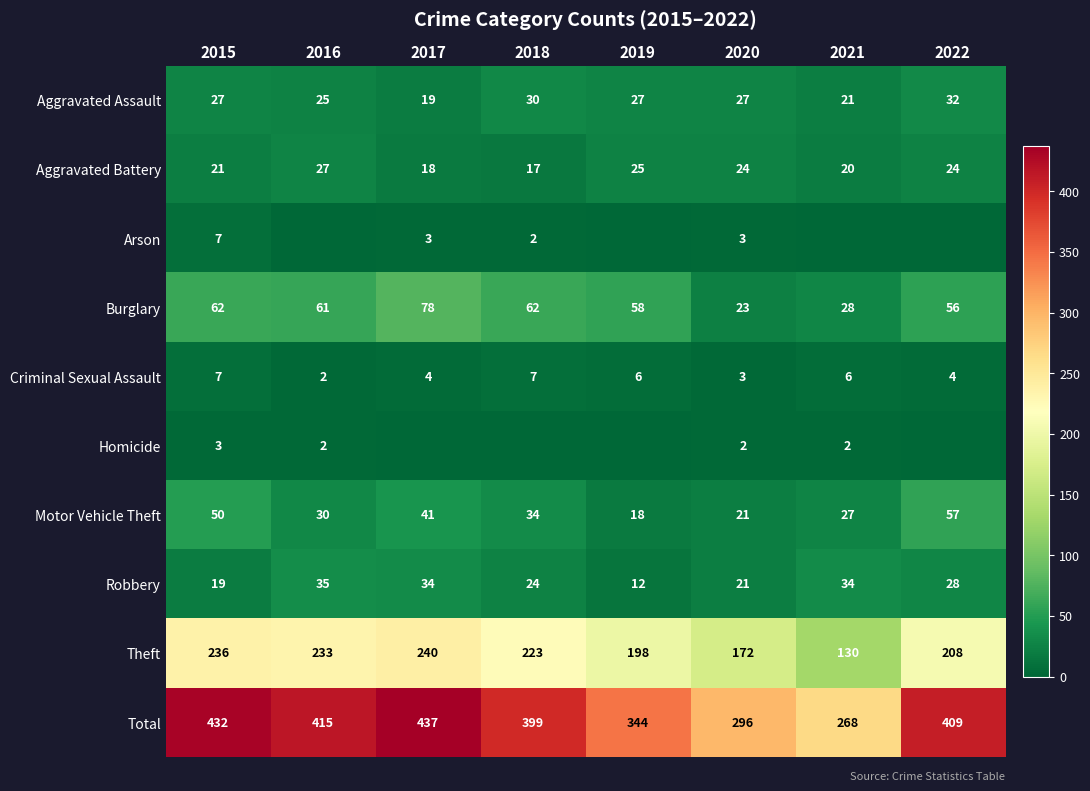

Where is Burglary nearest to the value 50?

2022